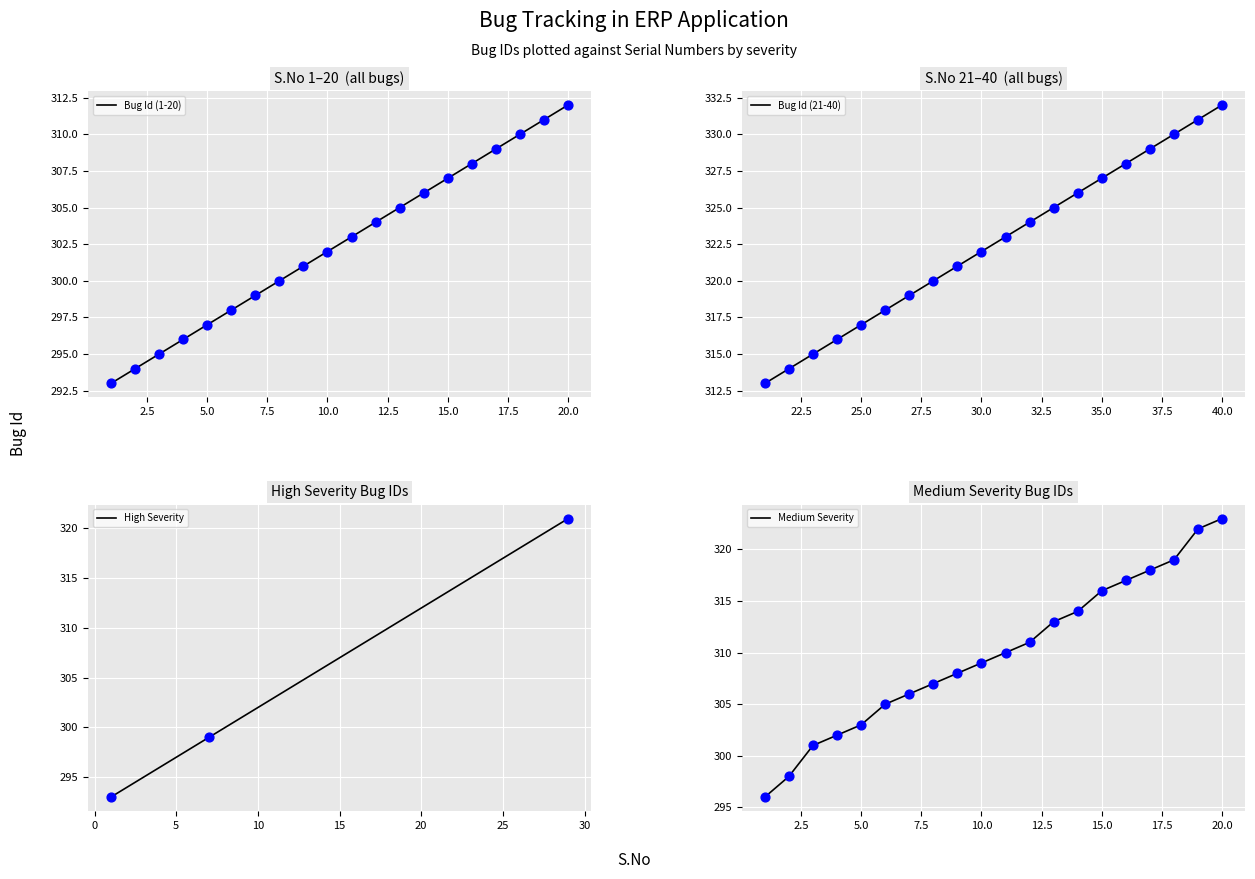

At how many categories does at least one series exceed 313?

7